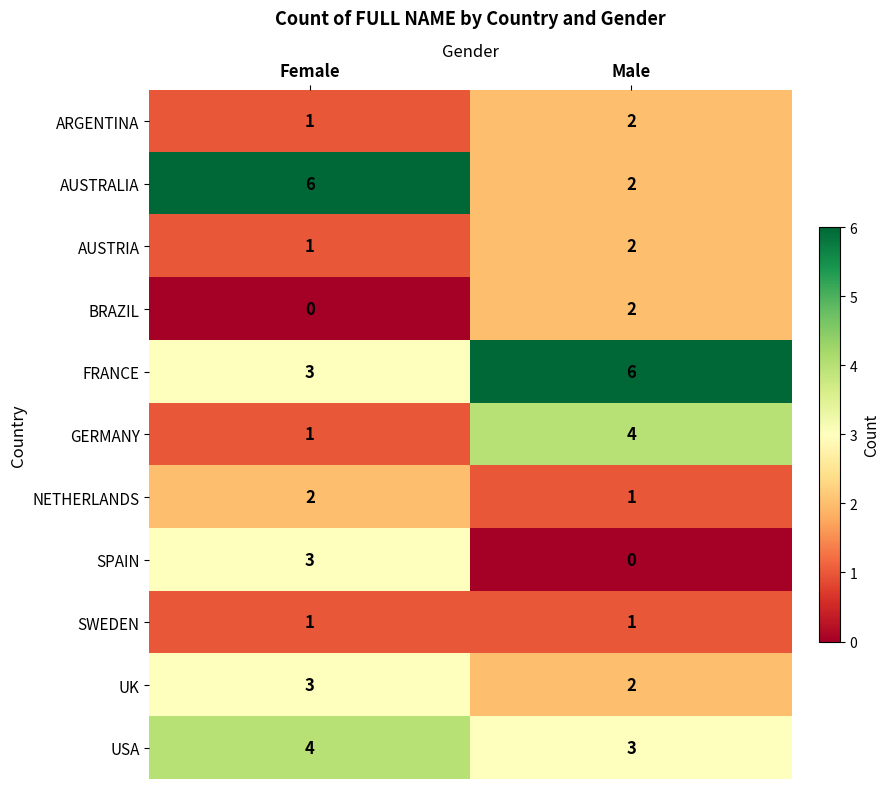

Rank the categories by USA value from highest to lowest.

Female, Male